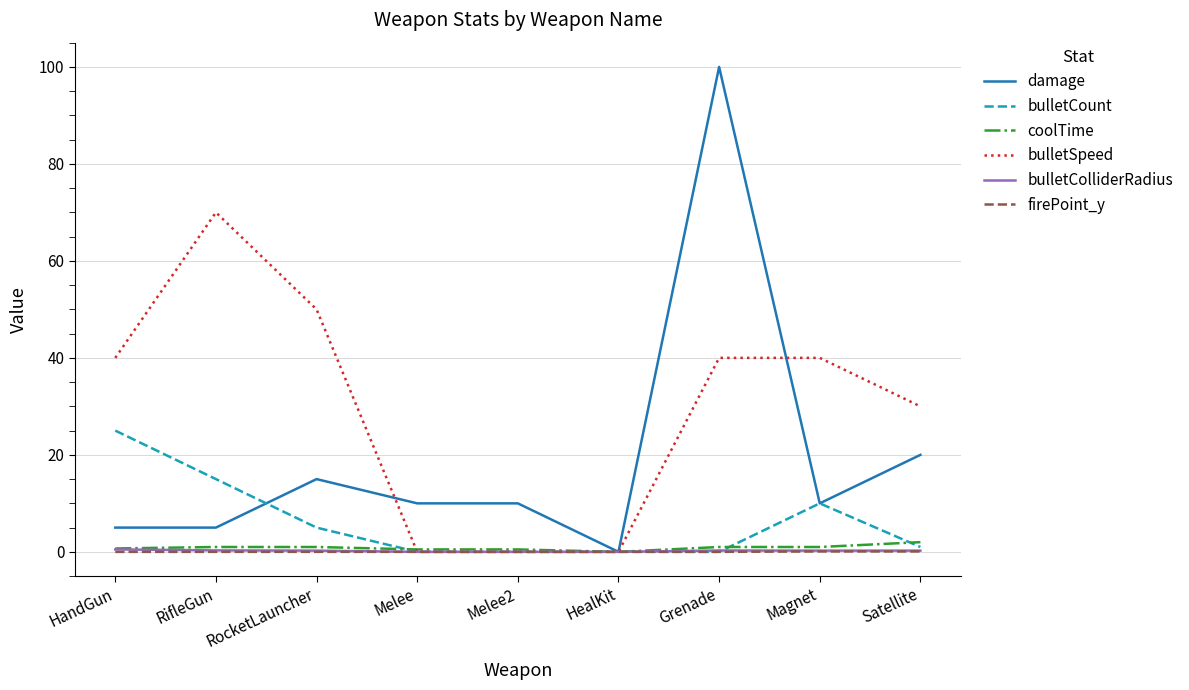

What are all the series names shown in the legend?

damage, bulletCount, coolTime, bulletSpeed, bulletColliderRadius, firePoint_y